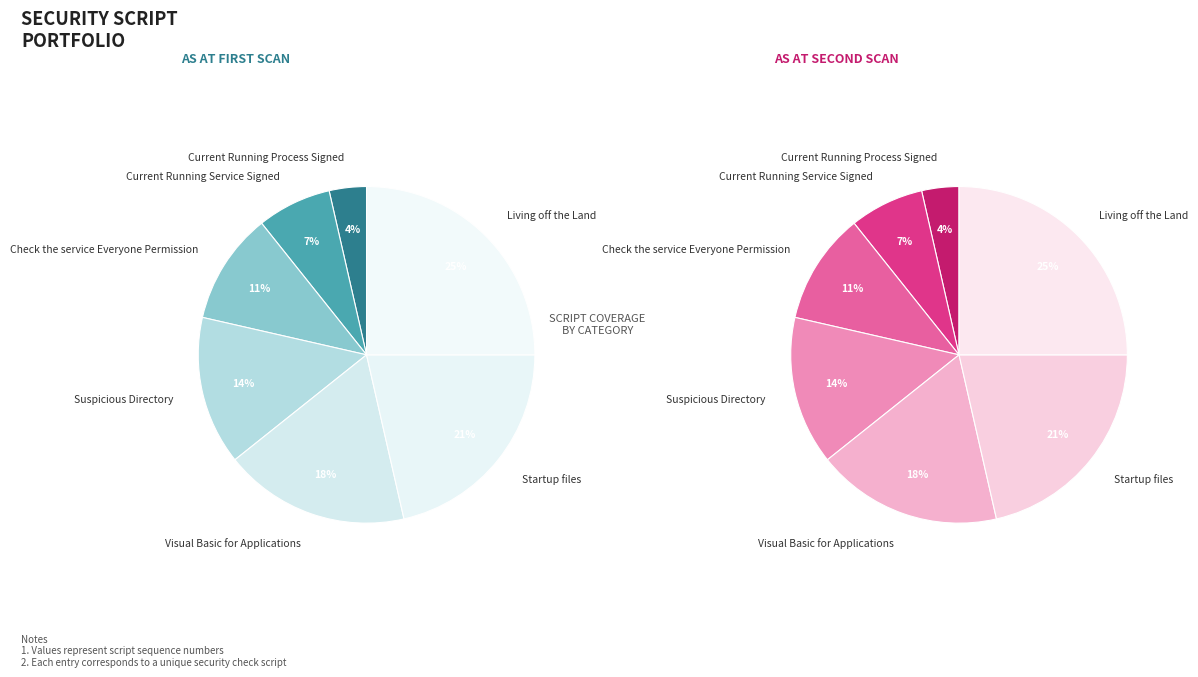

To the nearest percent, what percentage of the pie is Current Running Process Signed?

4%